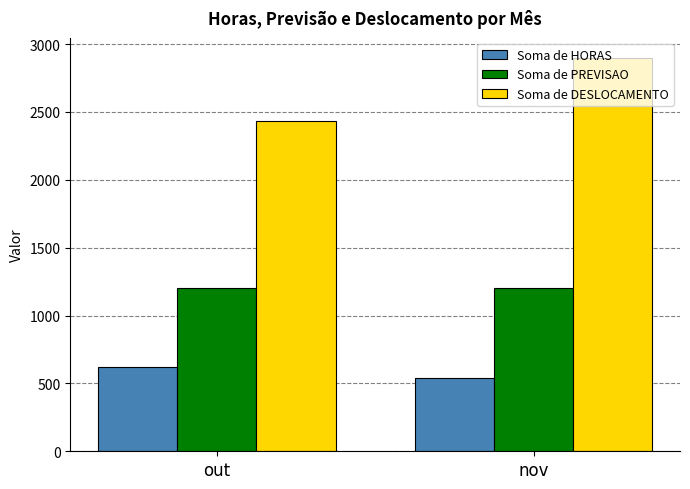

List the series in order of their overall mean, lowest first.

Soma de HORAS, Soma de PREVISAO, Soma de DESLOCAMENTO